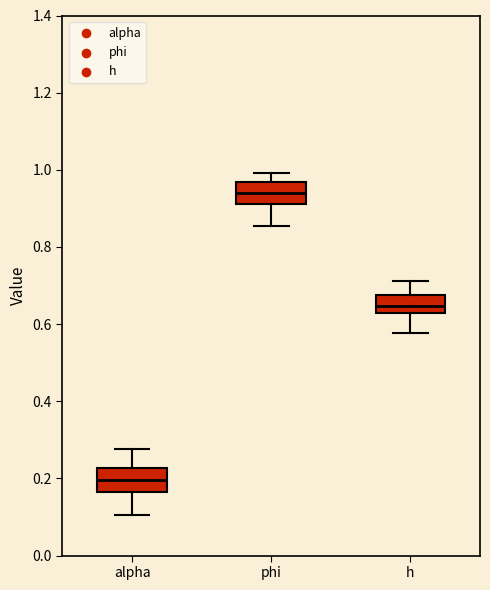

Reading left to right, read every box against the y-axis: the position of its median line, the range the box covers, and the ends of its whiskers. The values are not printed on the chart, so give them approximately, as read against the axis.

alpha: median 0.20, box 0.16 to 0.22, whiskers 0.10 to 0.28
phi: median 0.94, box 0.92 to 0.96, whiskers 0.86 to 1.00
h: median 0.64, box 0.62 to 0.68, whiskers 0.58 to 0.72